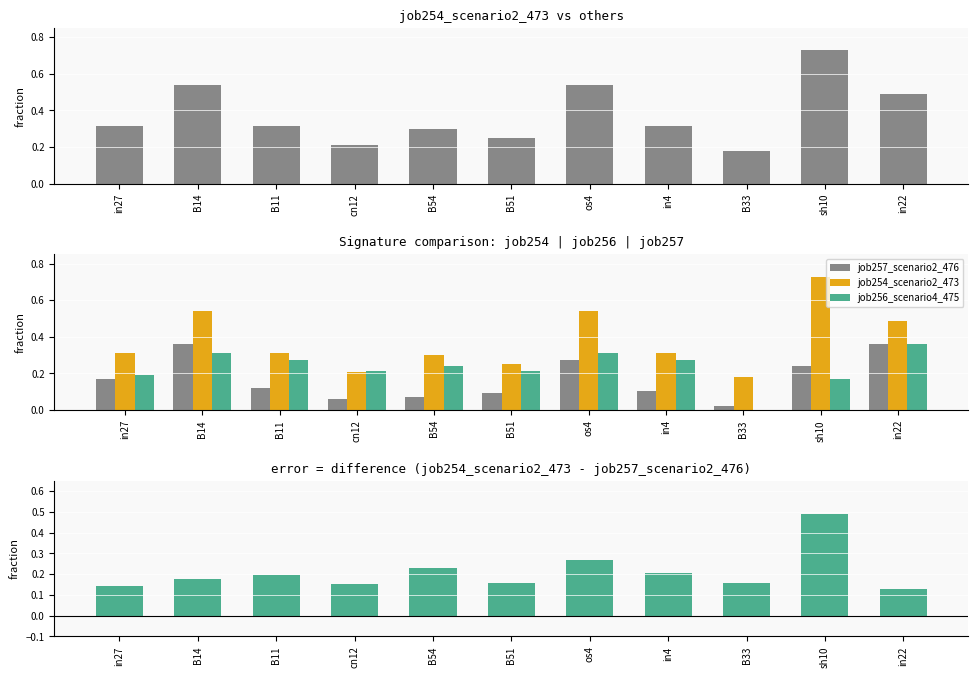

The job256_scenario4_475 series shows 0.3 at os4. True or false?

True